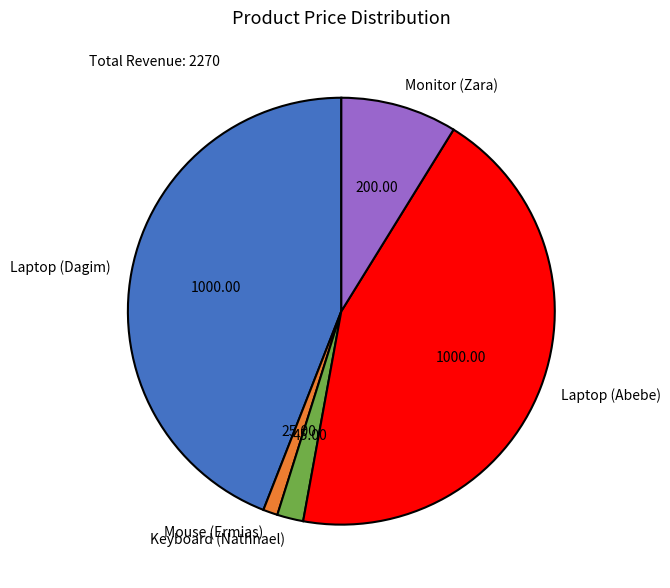

The Monitor (Zara) slice represents 14% of the pie. True or false?

False